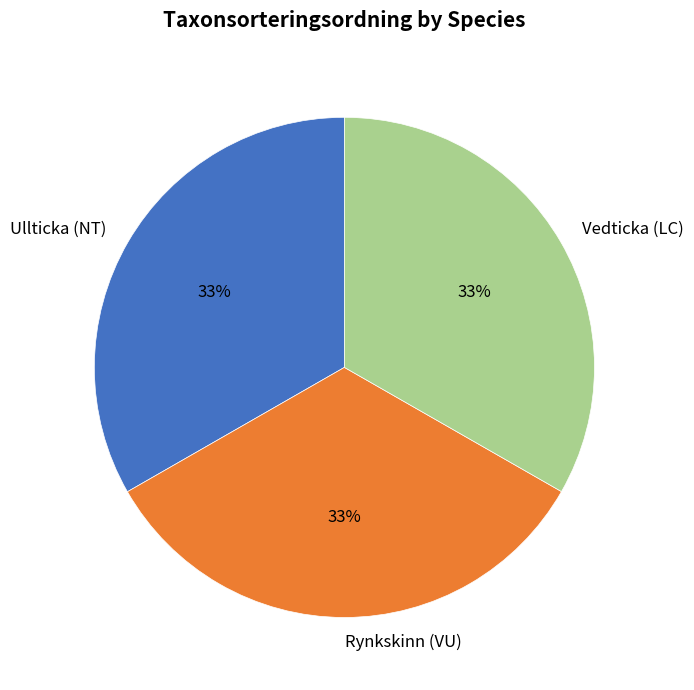

Is the sum of Ullticka (NT) and Rynkskinn (VU) greater than half?

Yes